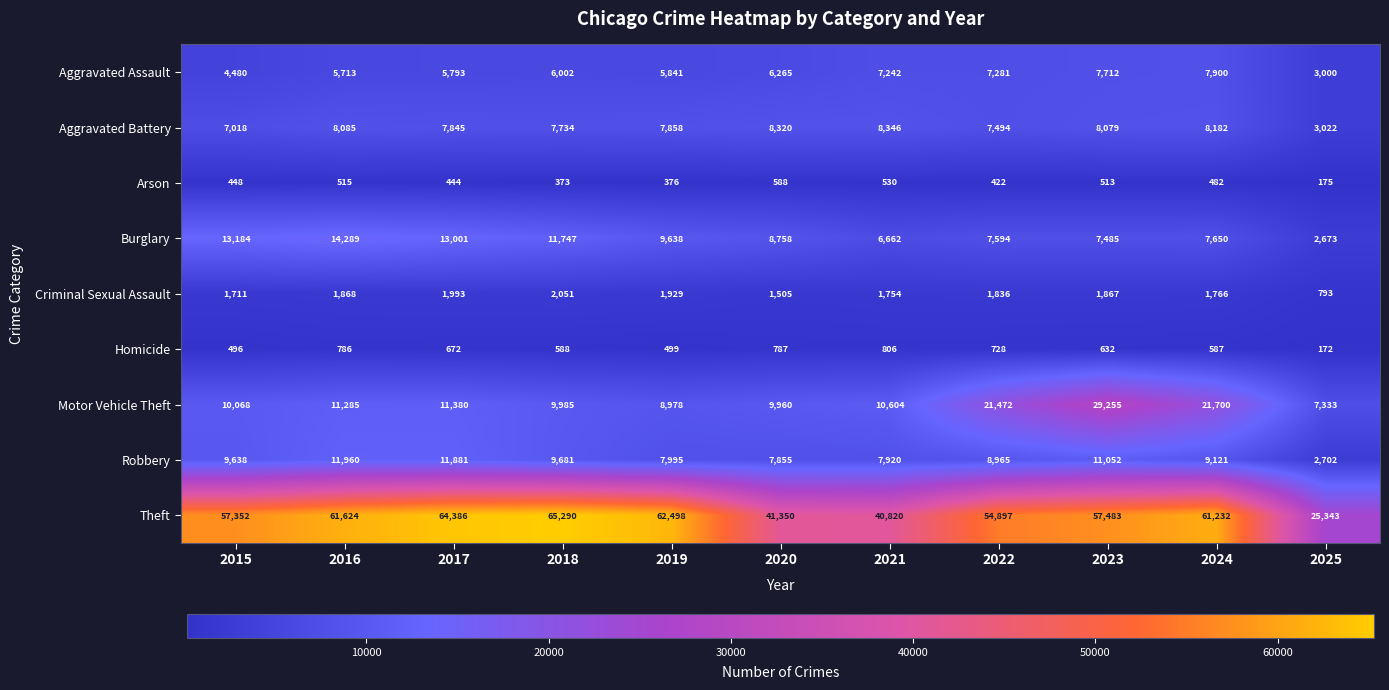

At 2019, list the series in order from smallest to largest.

Arson, Homicide, Criminal Sexual Assault, Aggravated Assault, Aggravated Battery, Robbery, Motor Vehicle Theft, Burglary, Theft